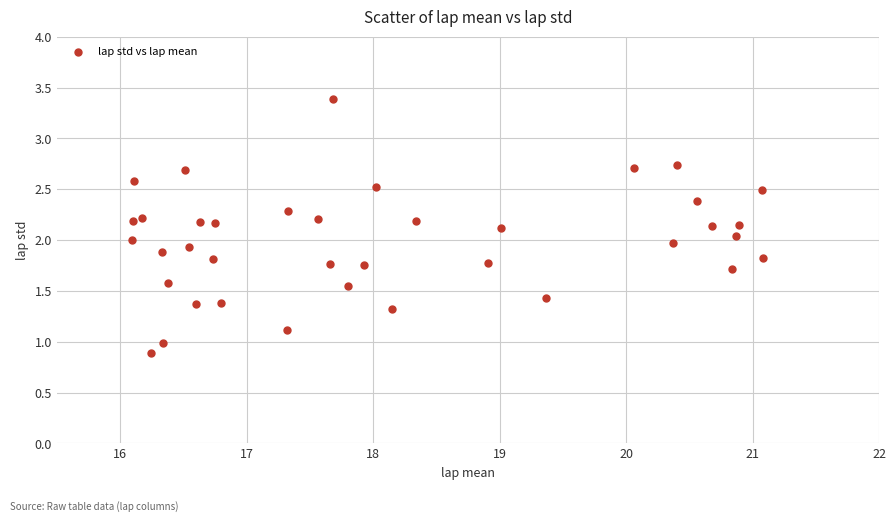

What is the range of X values (max minus min)?

5.0